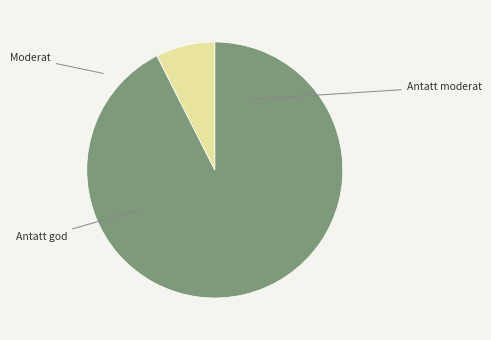

Is there any slice that represents more than half of the pie?

Yes